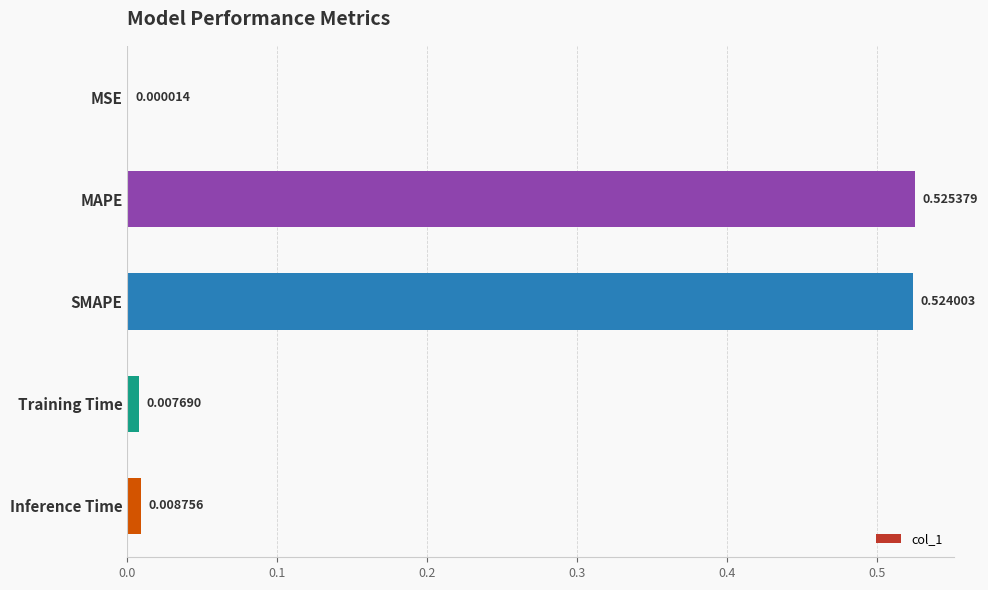

What is the sum of all values?

1.1